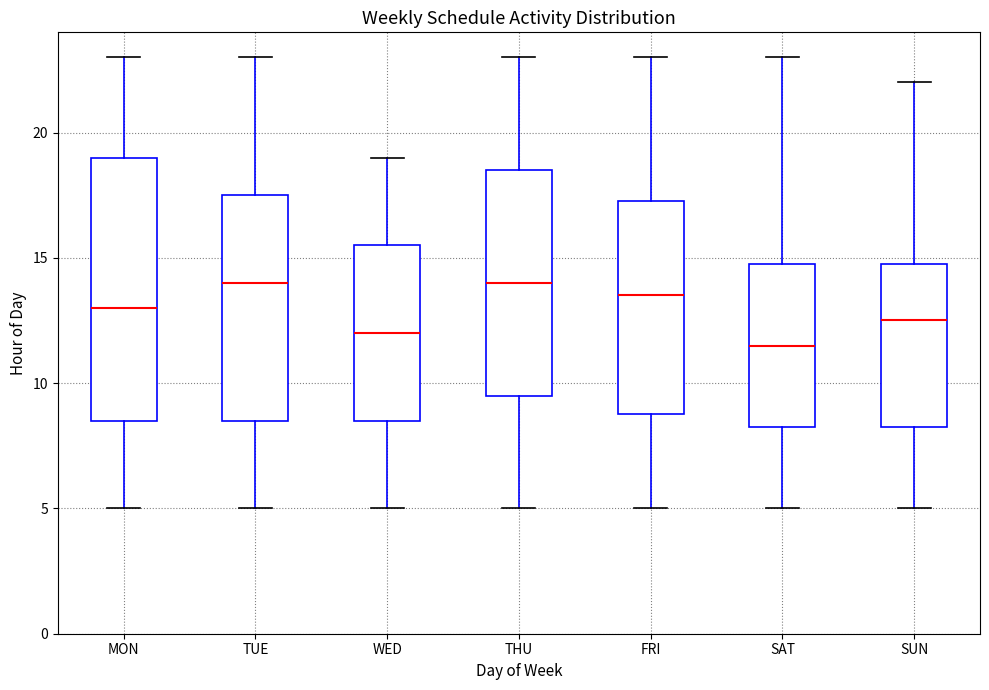

Which box is the tallest, from its lower edge to its upper edge?

MON